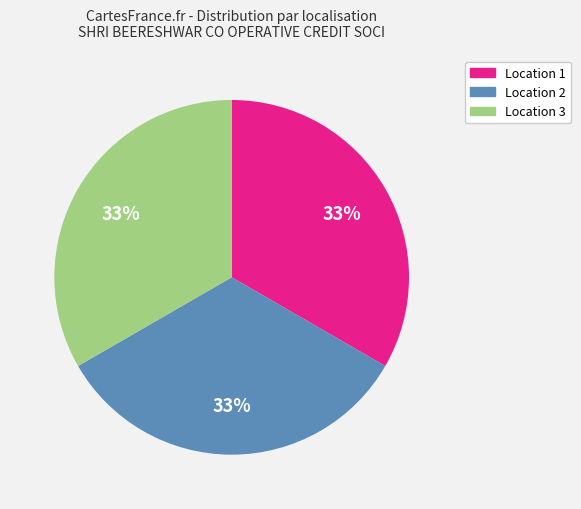

Is there a majority slice in this chart?

No